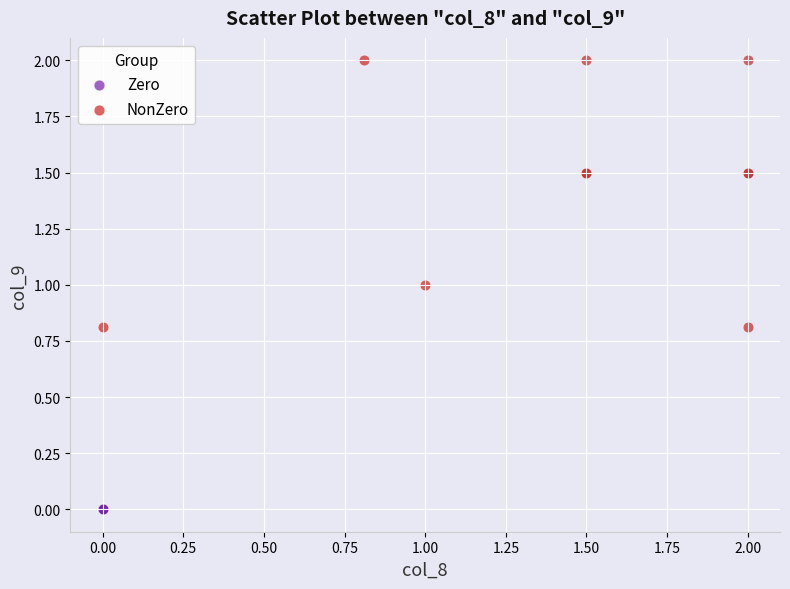

Which series reaches the maximum Y coordinate?

NonZero